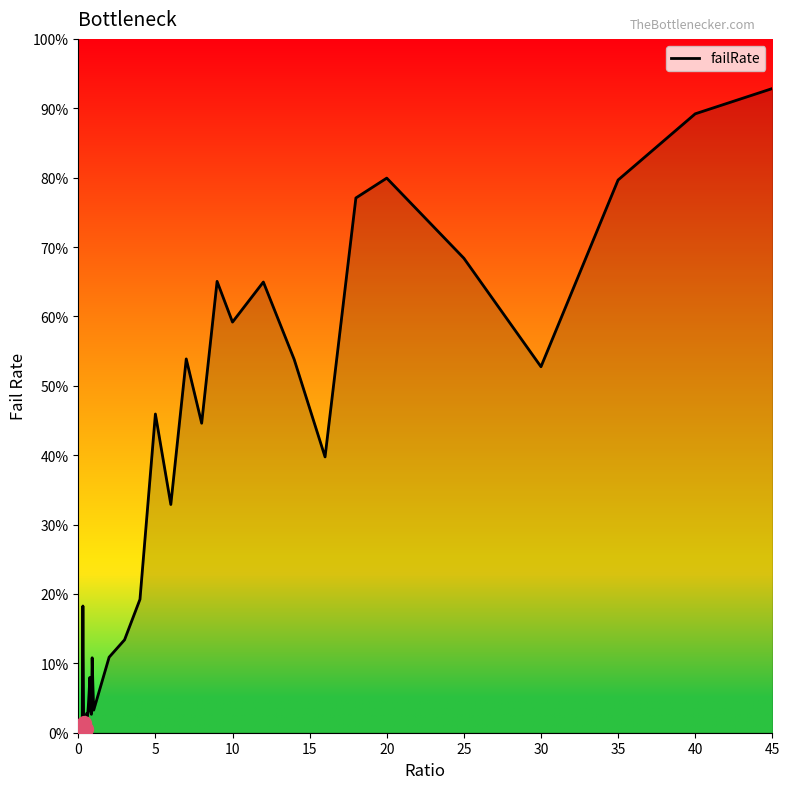

What is the difference between the second highest and minimum values?

0.9